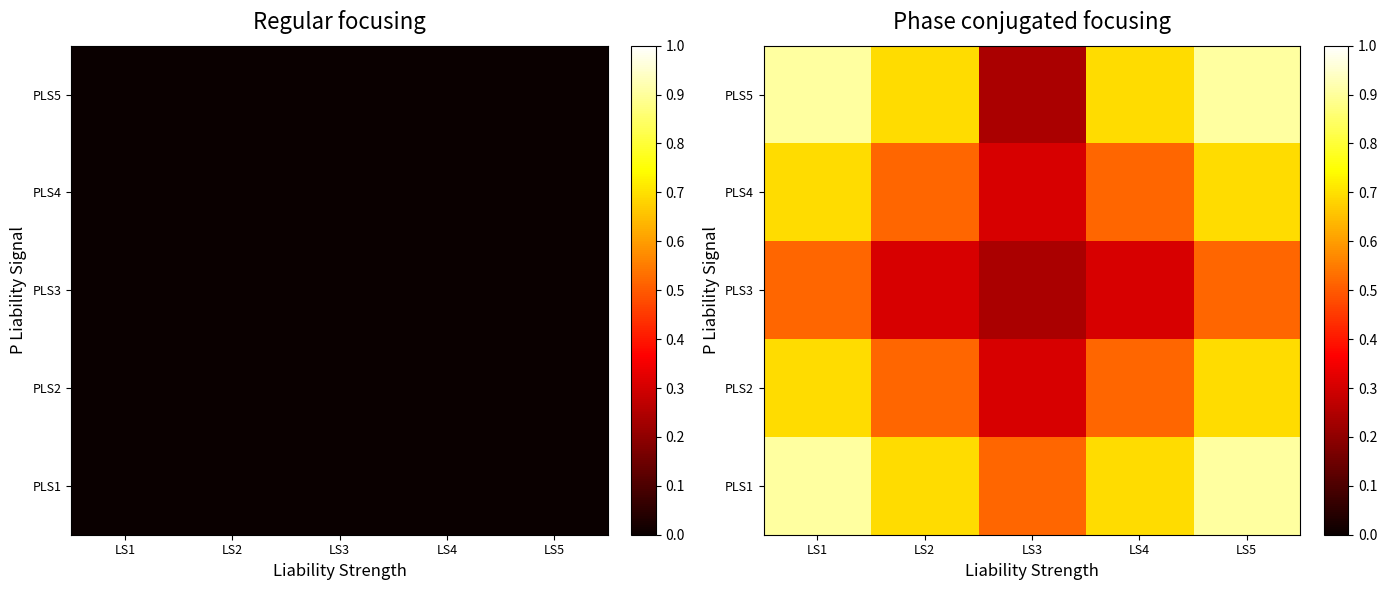

Which category has the lowest value across all series?

LS3